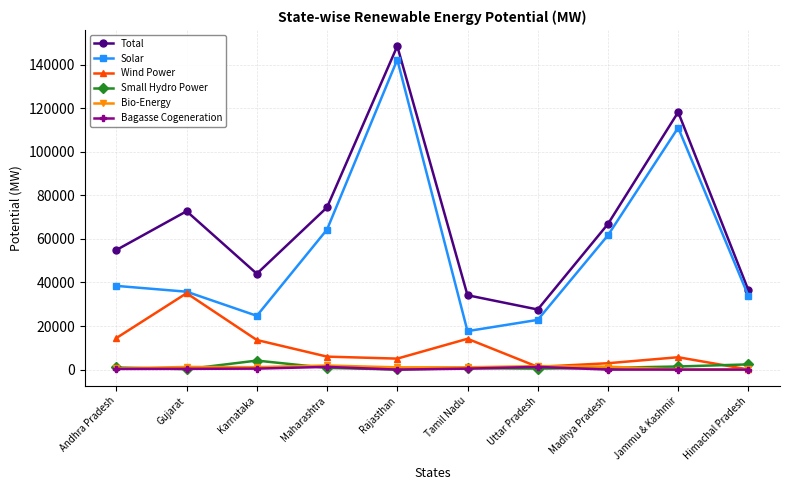

What position from the right is Maharashtra?

7